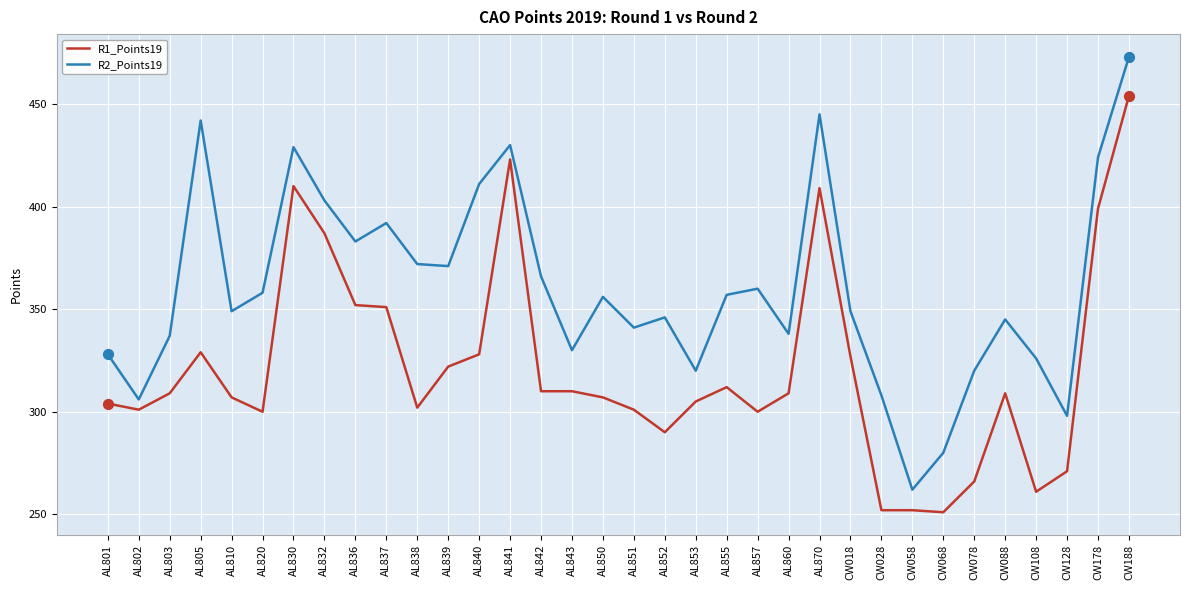

What are all the series names shown in the legend?

R1_Points19, R2_Points19